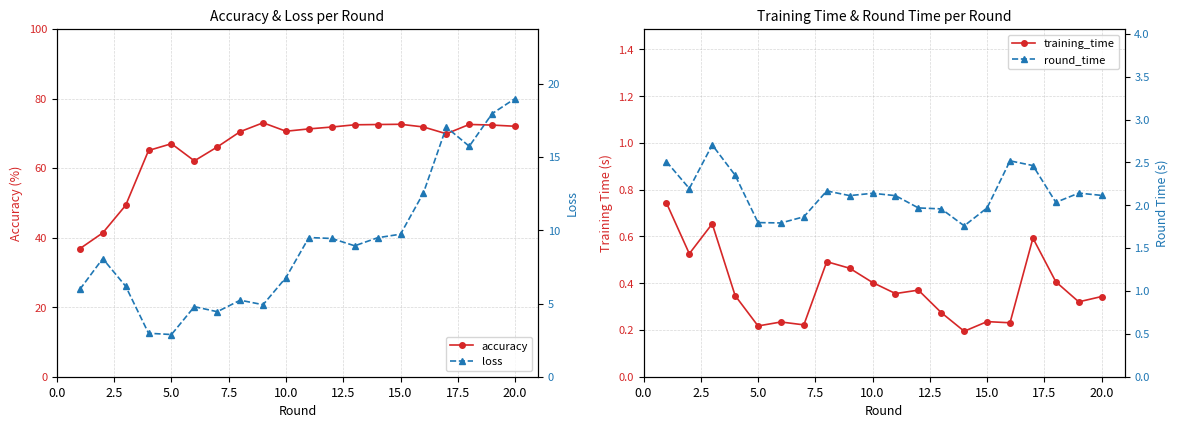

The accuracy series shows 101.7 at 5.0. True or false?

False